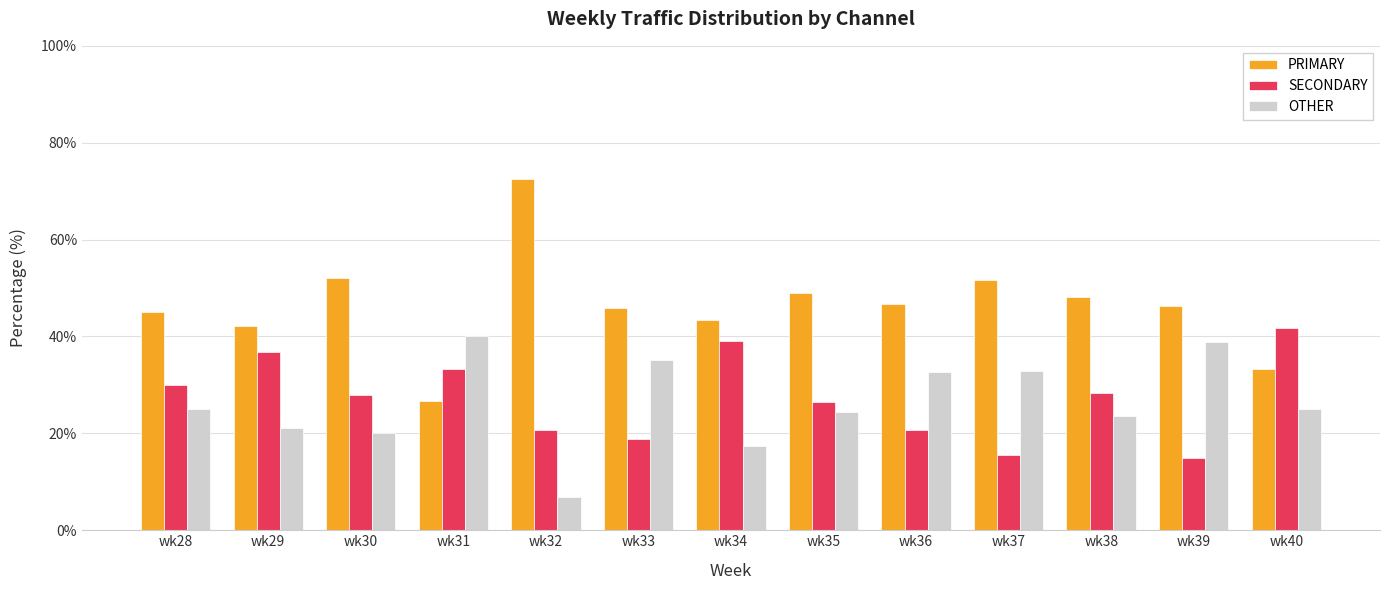

Rank the series at wk36 from highest to lowest value.

PRIMARY, OTHER, SECONDARY